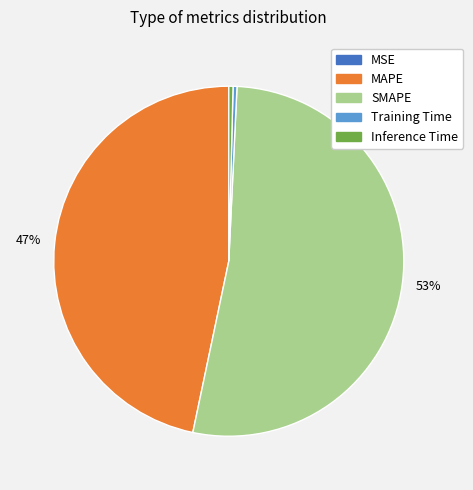

Is the sum of MAPE and Training Time greater than half?

No